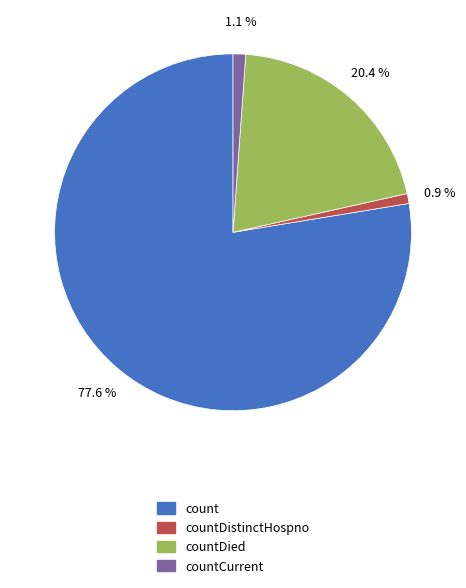

Is there any slice that represents more than half of the pie?

Yes